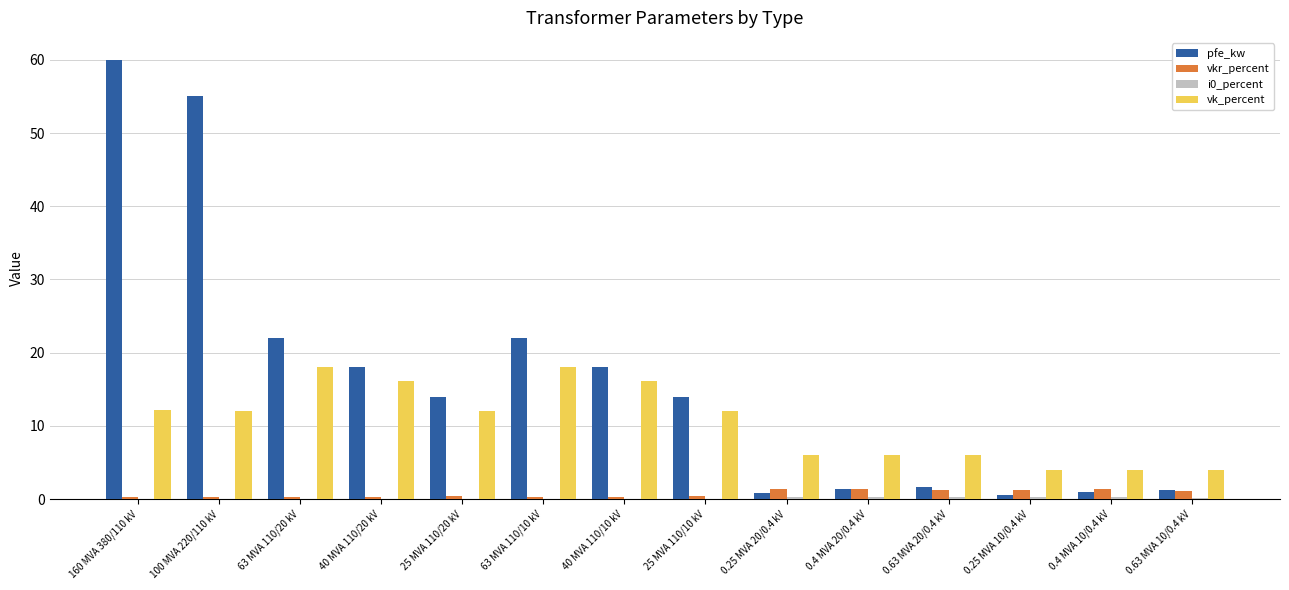

At which category is the sum across all series the highest?

160 MVA 380/110 kV